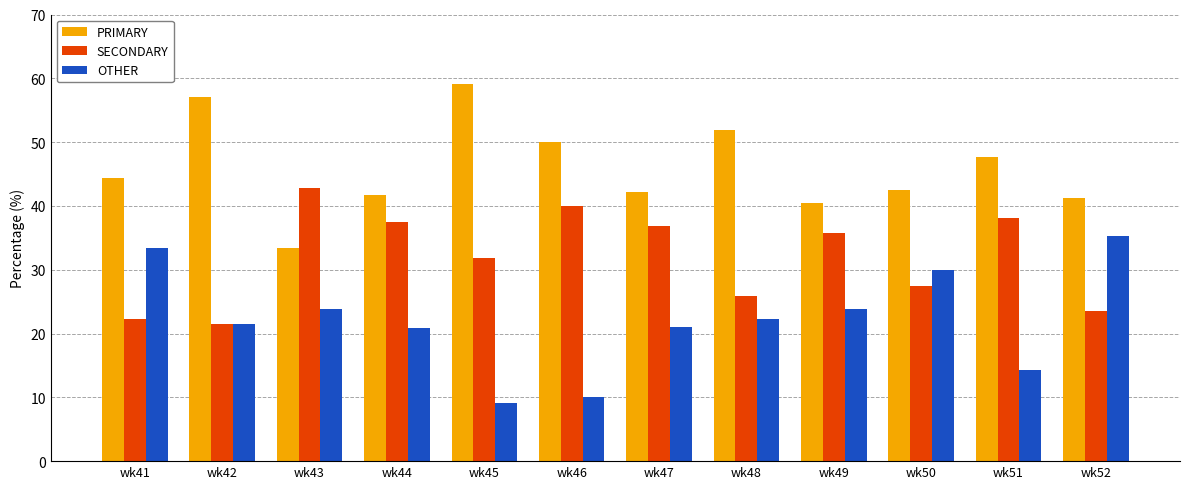

At wk51, list the series in order from smallest to largest.

OTHER, SECONDARY, PRIMARY